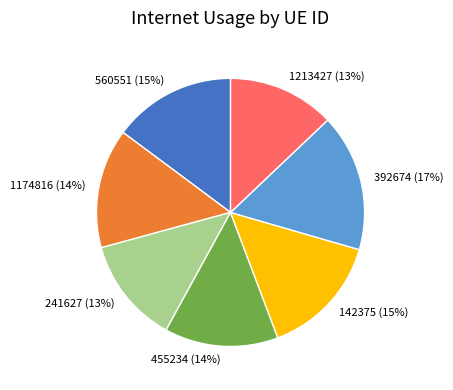

Is the sum of 241627 (13%) and 455234 (14%) greater than half?

No